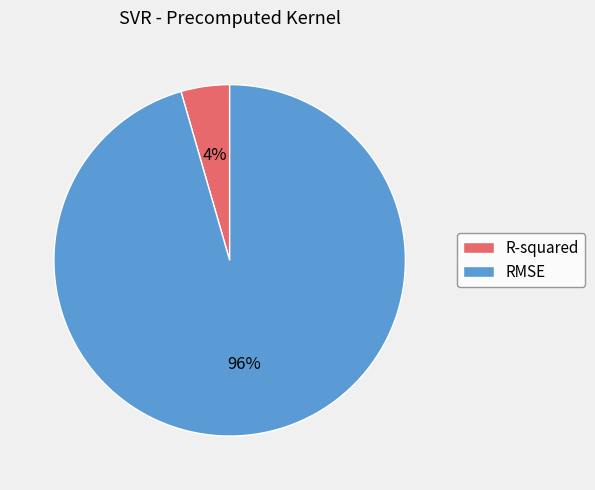

Which has a higher value, RMSE or R-squared?

RMSE